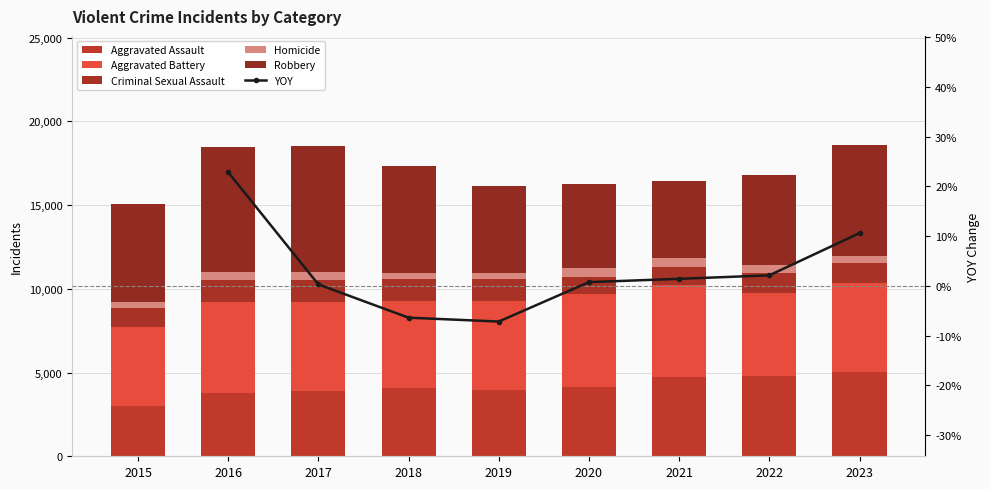

Which series changed the most between 2016 and 2023?

Aggravated Assault